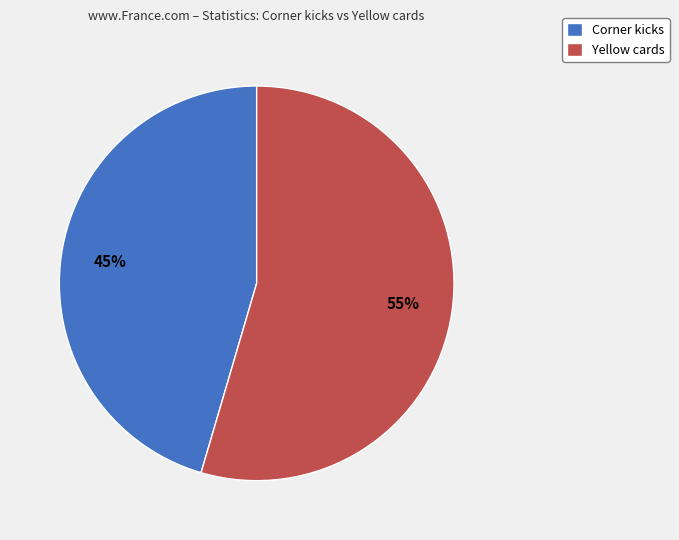

Is it true that Yellow cards is 61% of the pie?

False